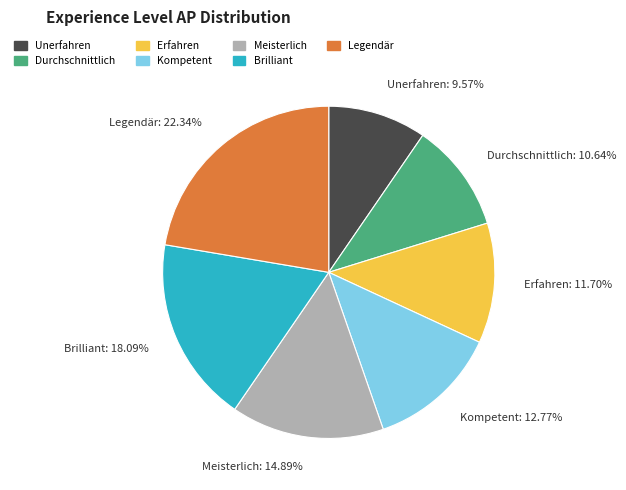

To the nearest percent, what percentage of the pie is Meisterlich?

15%